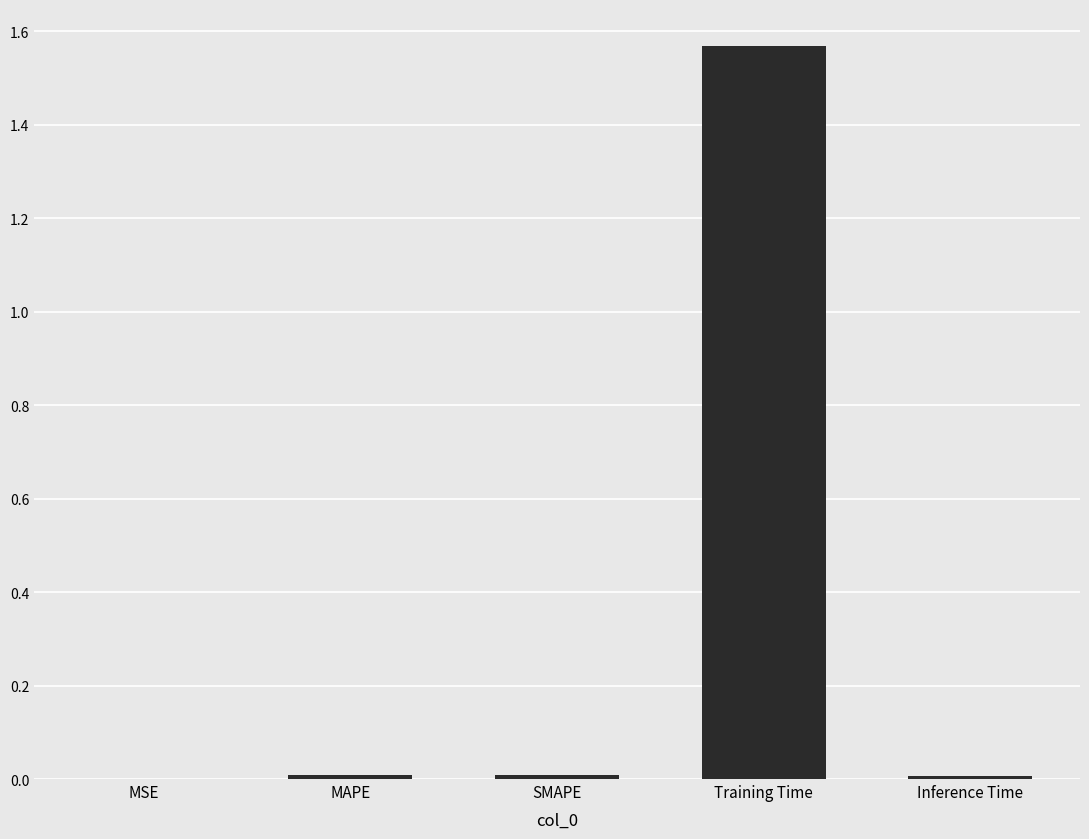

Which label corresponds to the largest value in the chart?

Training Time